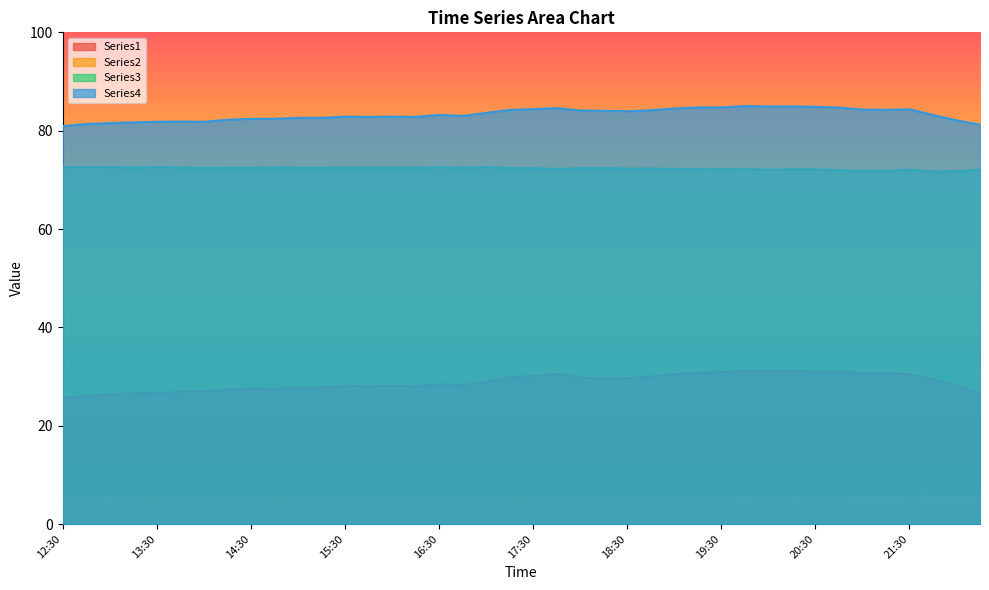

What is the difference between the Series4 values at 12:45 and 17:00?

2.2